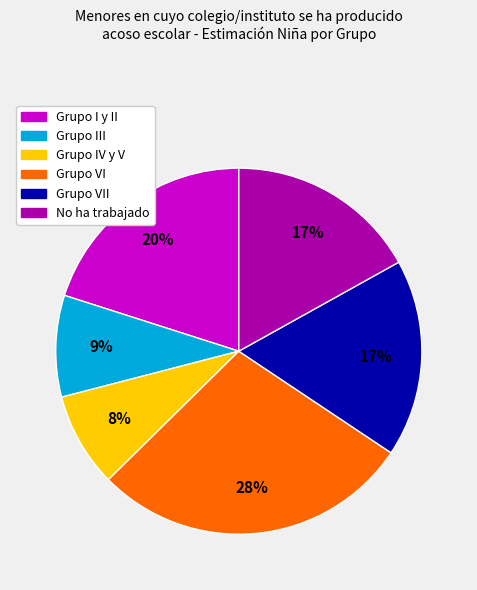

To the nearest percent, what is the difference between the largest and smallest slice percentages?

20%